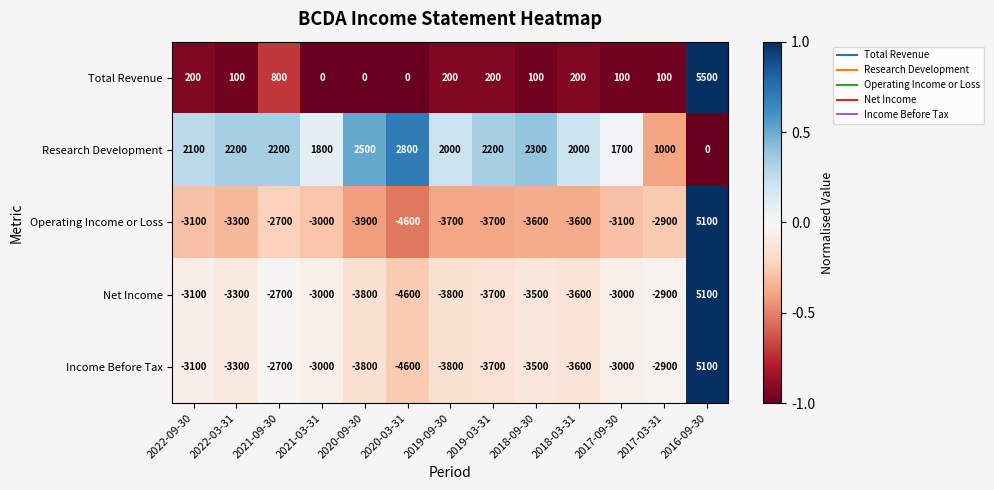

How many values in the Research Development series are below 2100?

6